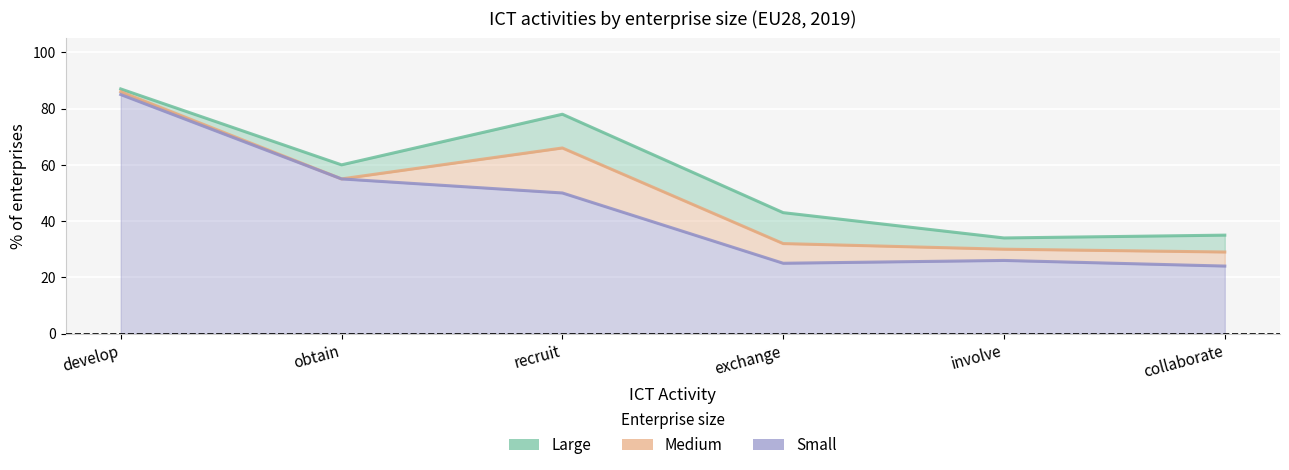

True or false: Large has more than 1 interior local peaks.

False